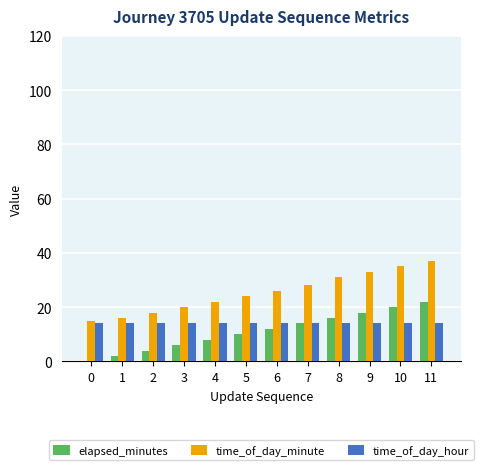

Which series has the largest total across all categories?

time_of_day_minute